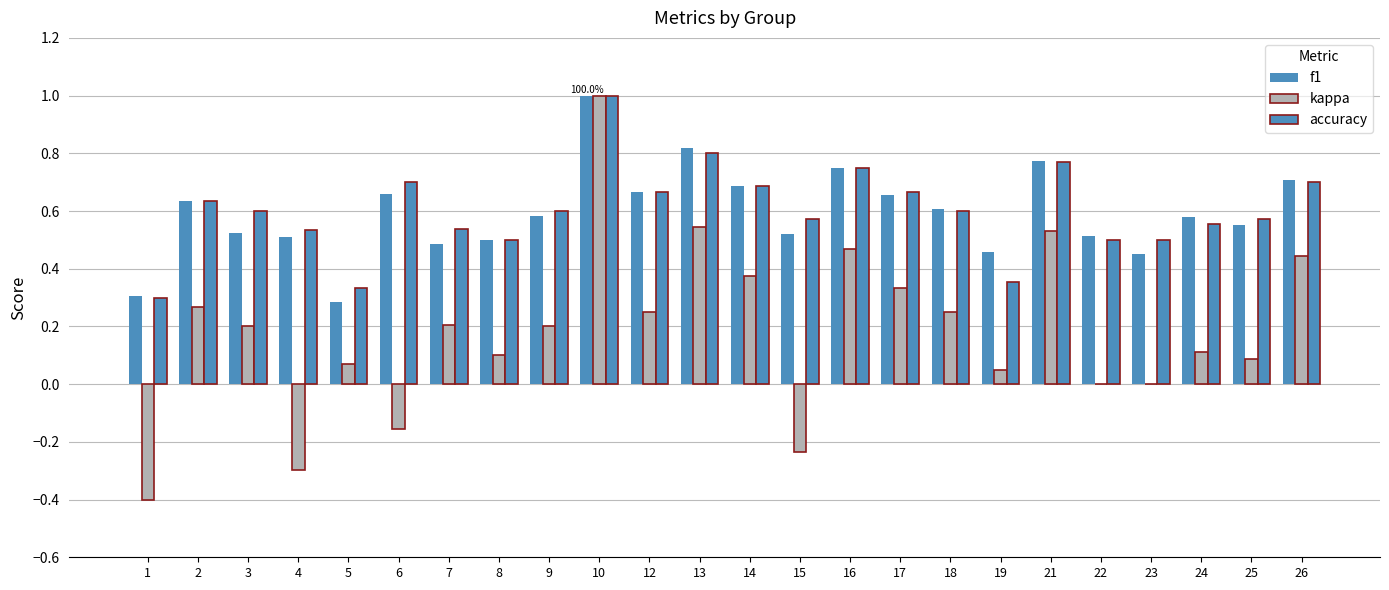

How many groups of bars are there?

24